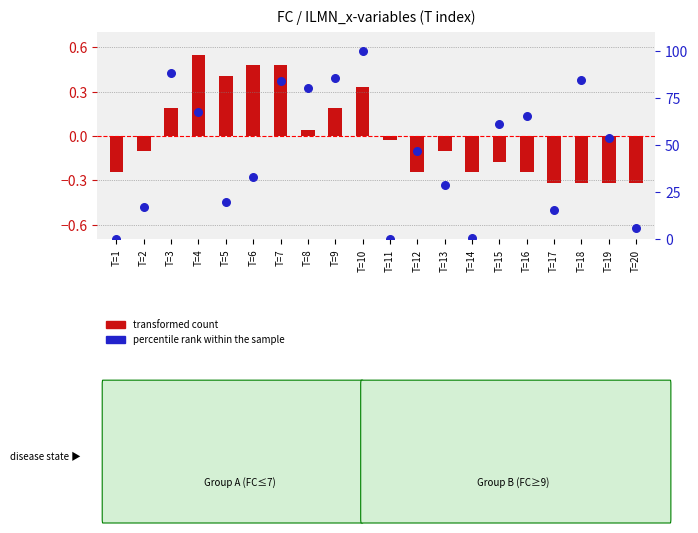

Which series has the largest total across all categories?

percentile rank within the sample